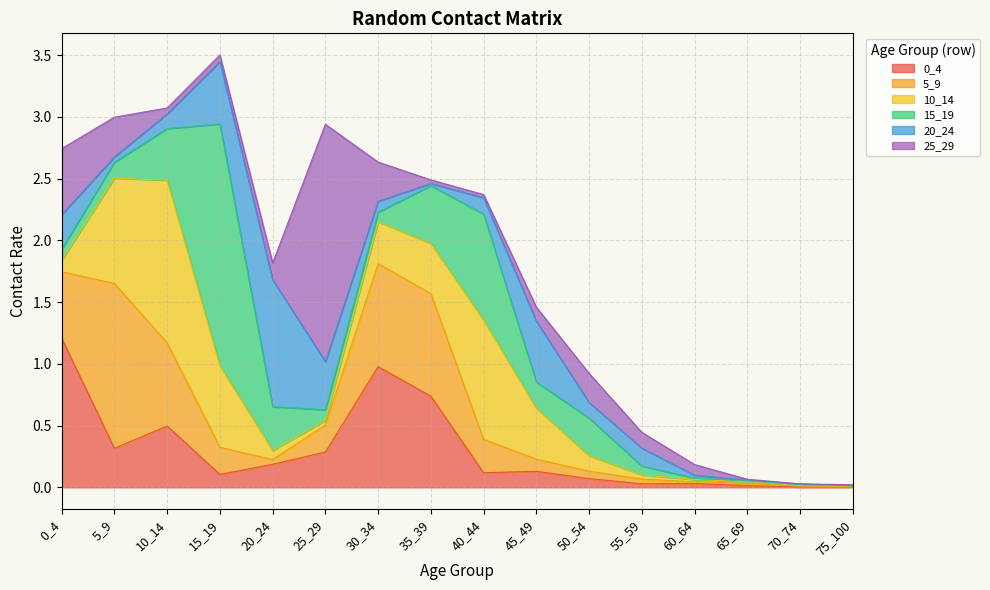

True or false: 25_29 has more than 0 points higher than both neighbors.

True